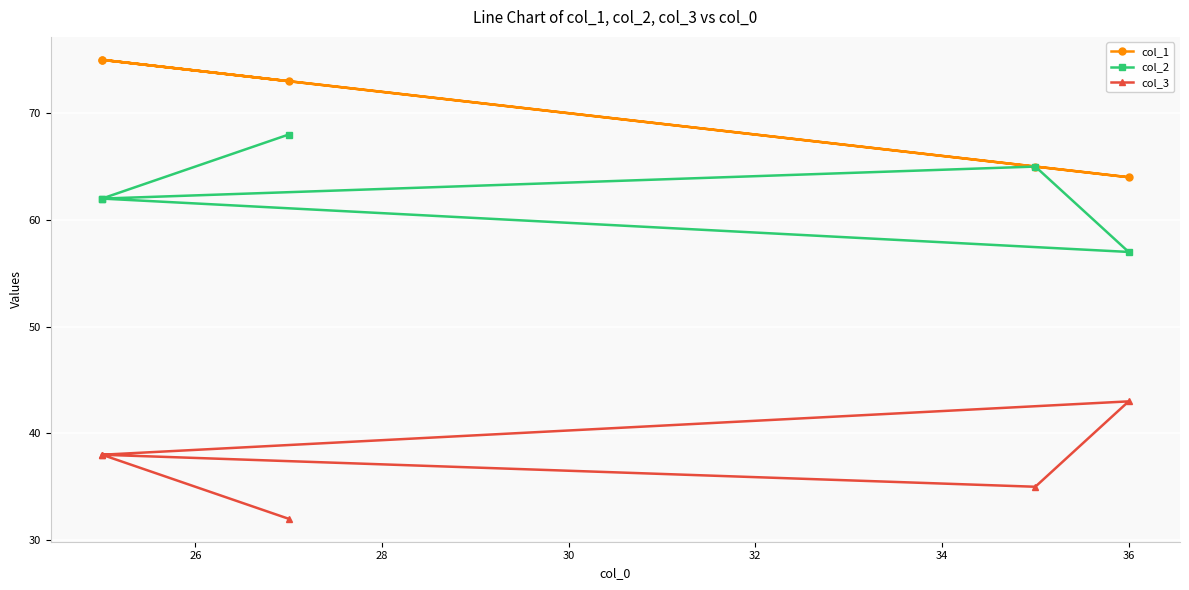

Which series has the largest range (max minus min)?

col_1